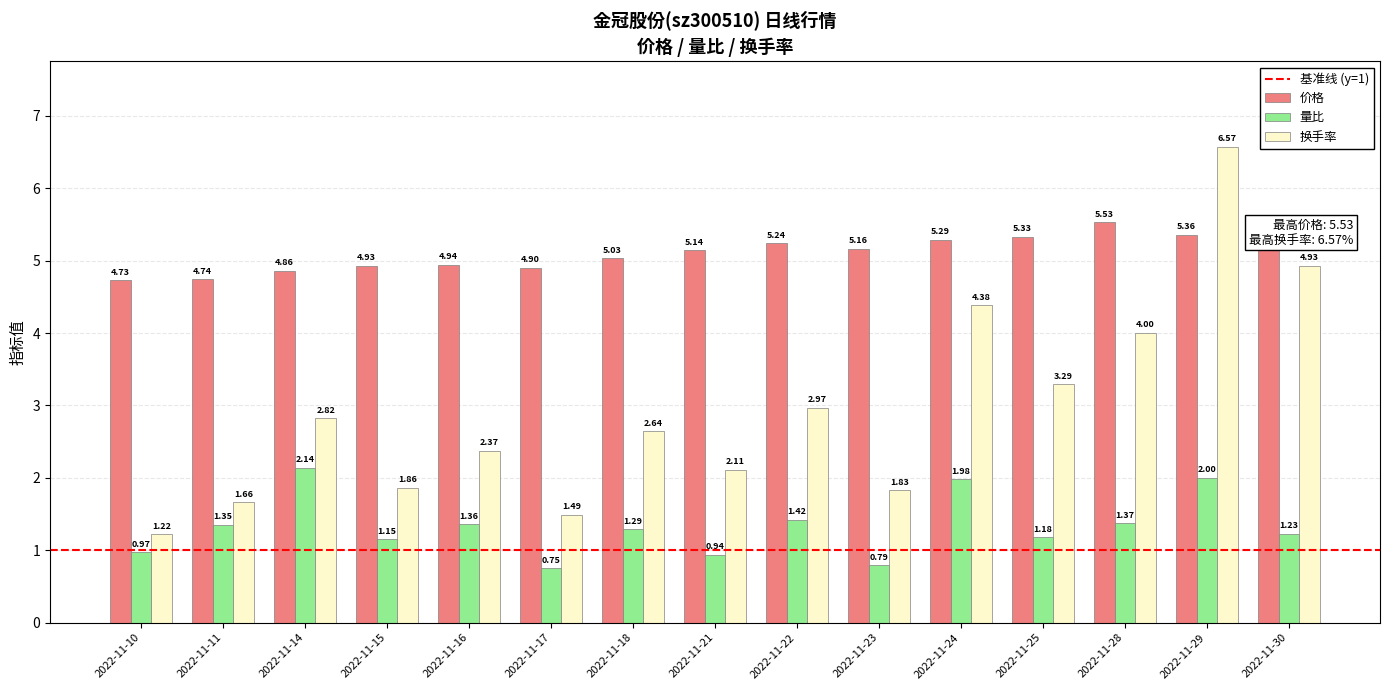

How many data points does each series have?

15